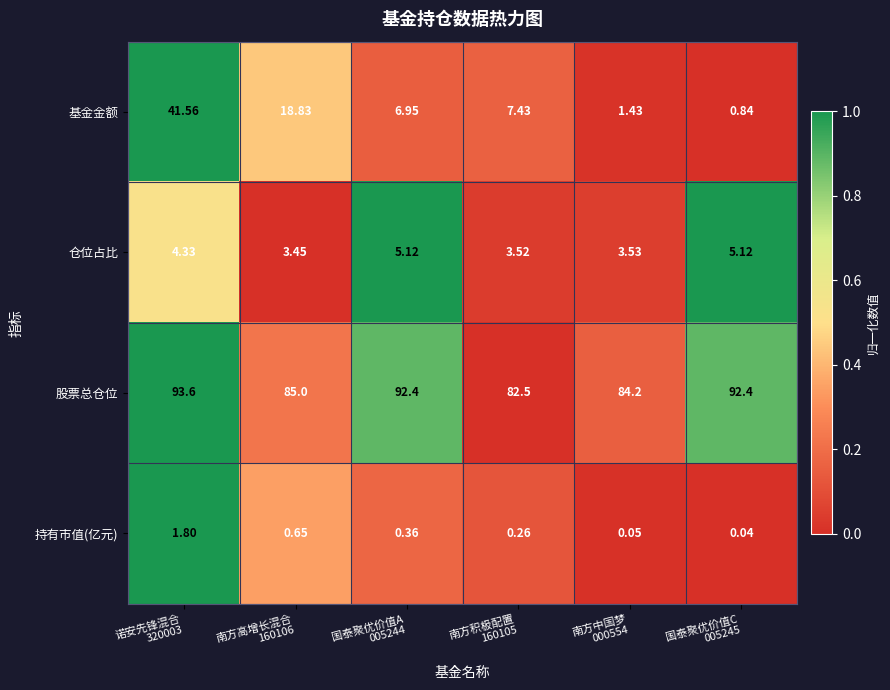

Which series has the largest total across all categories?

股票总仓位